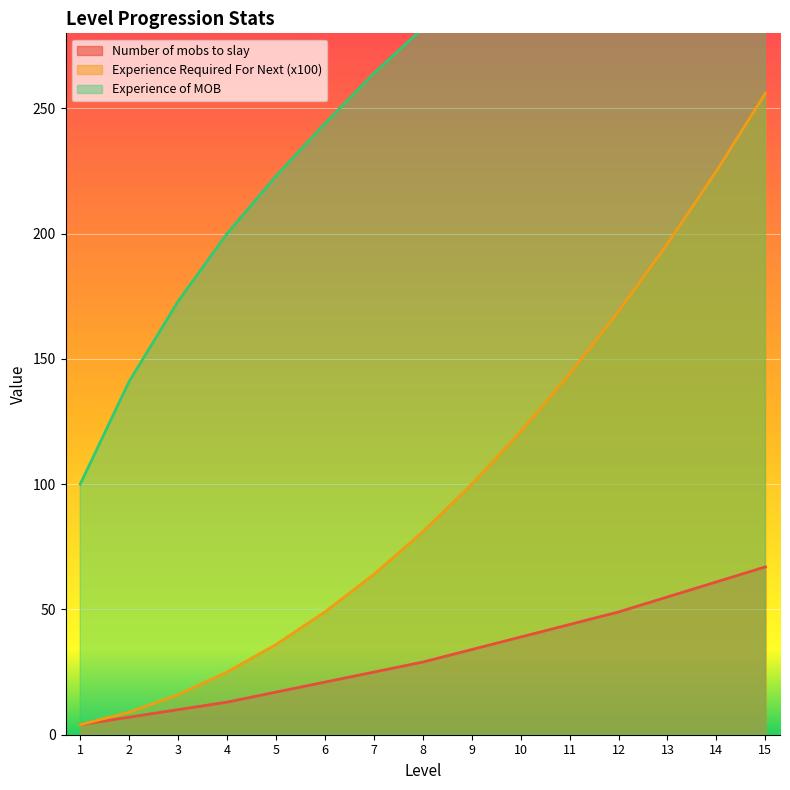

How many lines are shown in the chart?

3